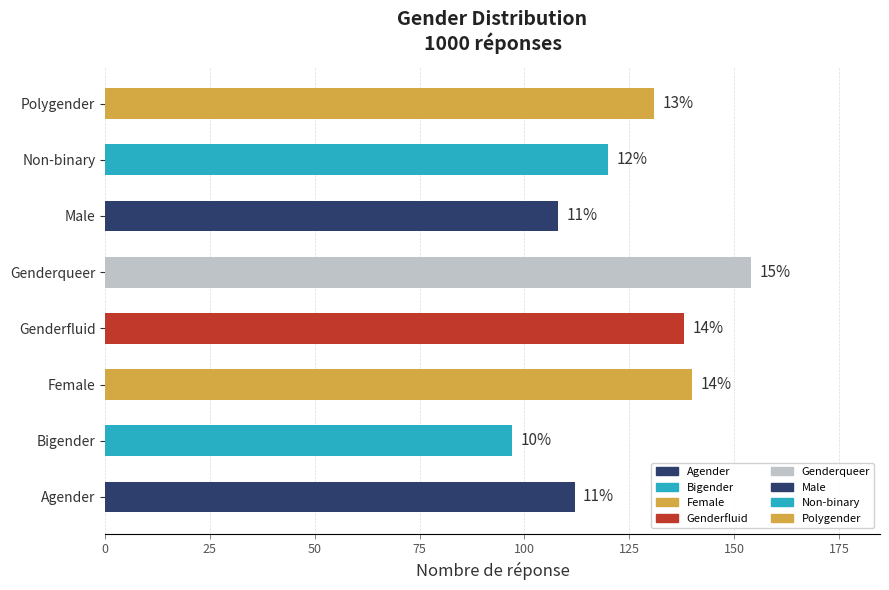

True or false: the data shows 29 at Bigender.

False